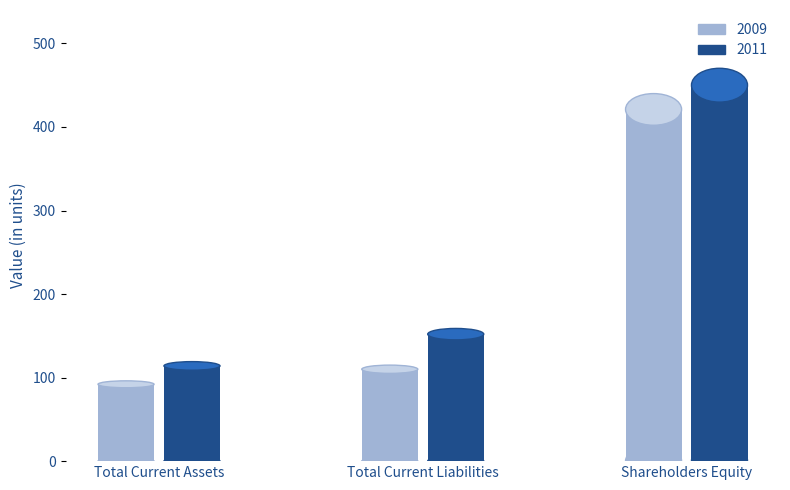

Rank the categories by 2011 value from highest to lowest.

Shareholders Equity, Total Current Liabilities, Total Current Assets